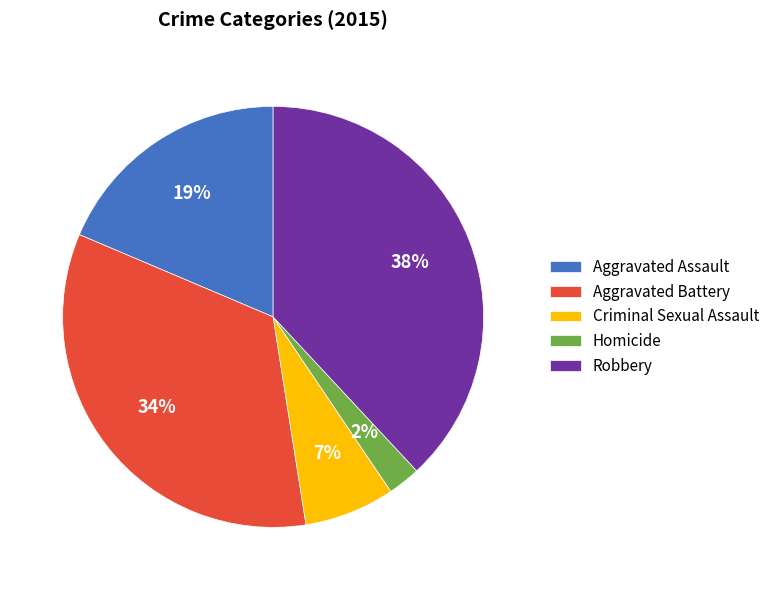

To the nearest percent, what portion does Criminal Sexual Assault represent?

7%